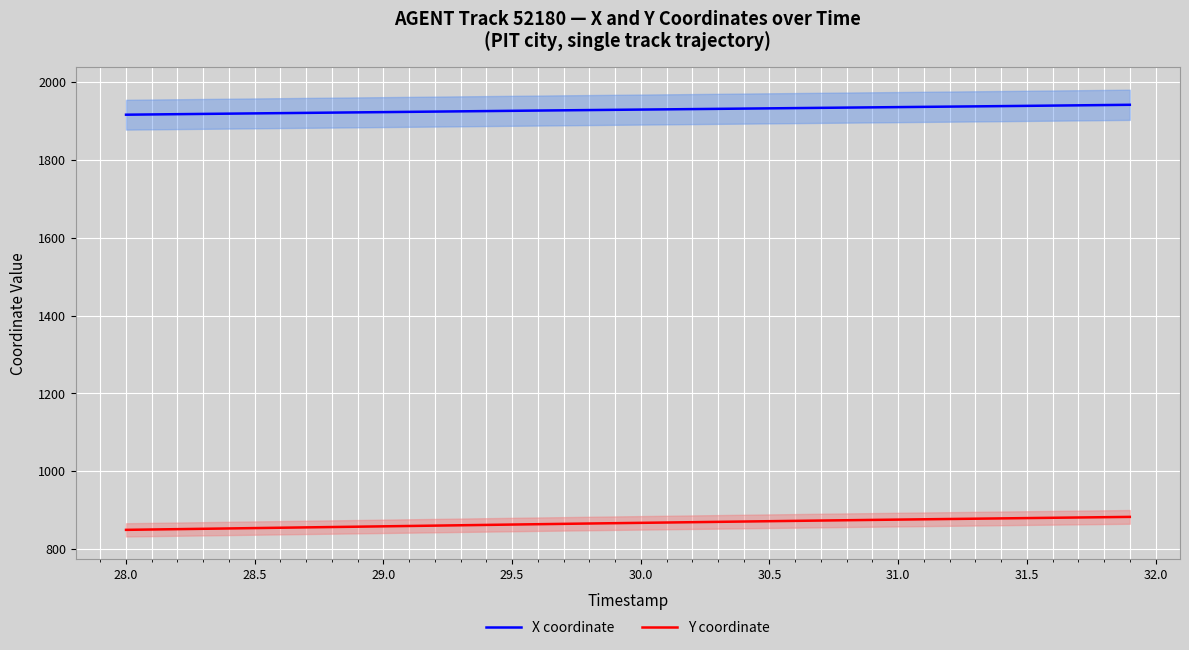

True or false: X coordinate has a value of 628.5 at 30.0.

False